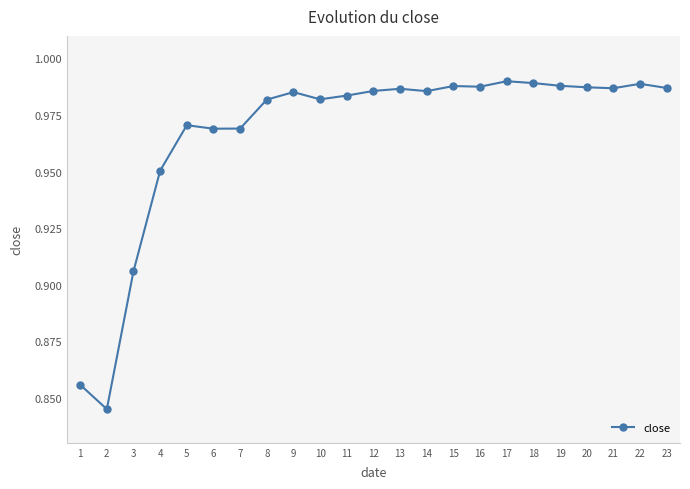

Is it true that the value at 17 is 0.5?

False